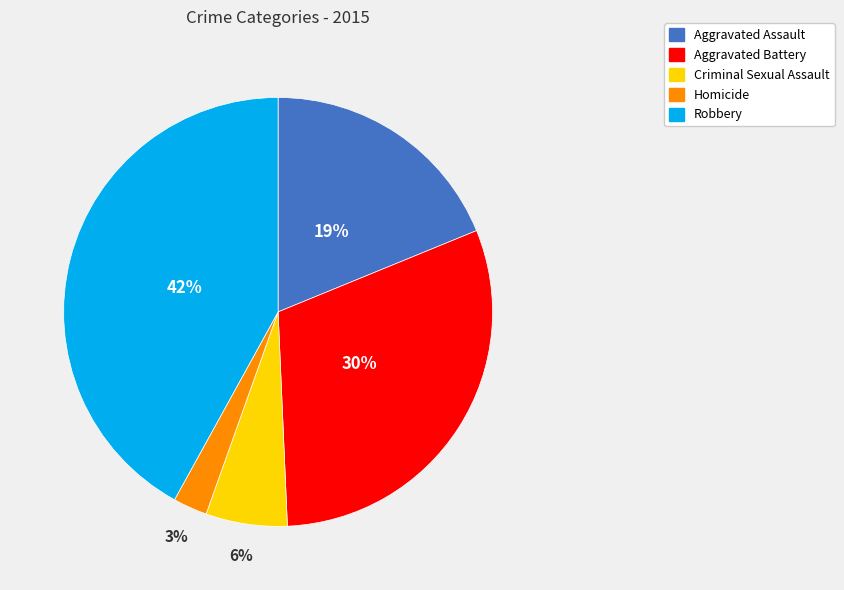

Which has a higher value, Robbery or Homicide?

Robbery